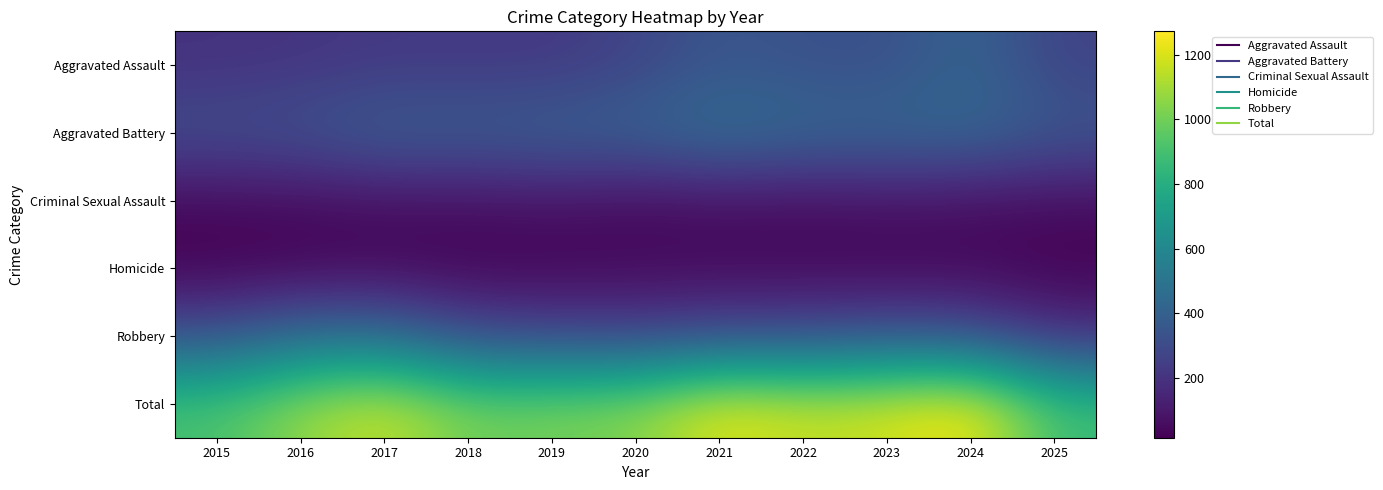

What is the total value across all series at 2023?

2380